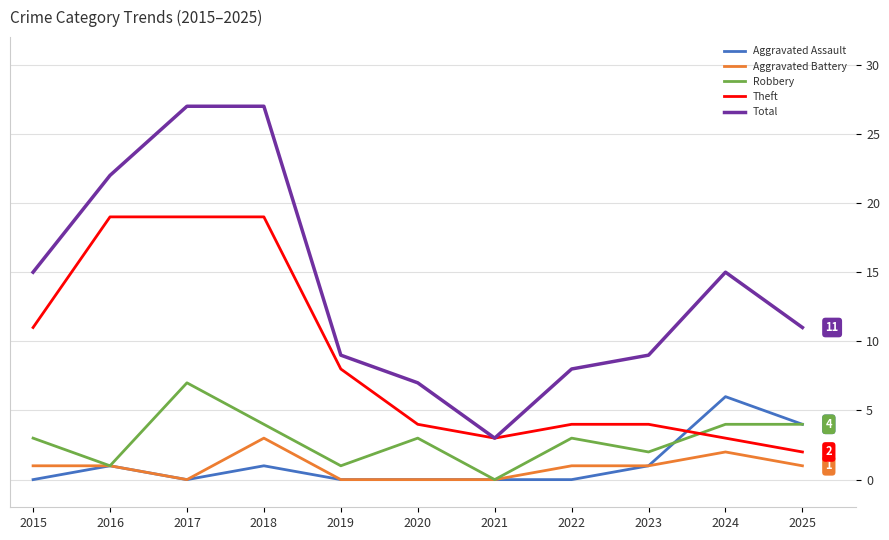

True or false: Aggravated Battery and Total intersect in this chart.

False